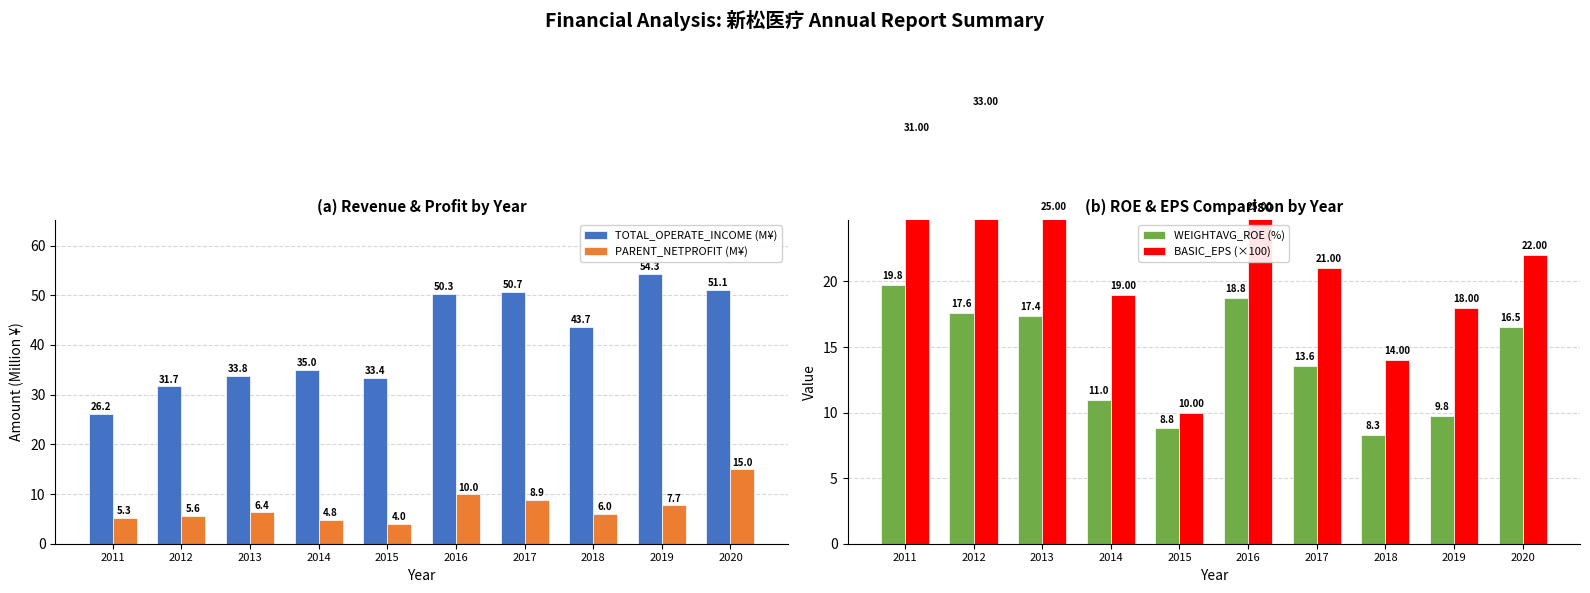

Rank the series at 2015 from highest to lowest value.

TOTAL_OPERATE_INCOME (M¥), BASIC_EPS (×100), WEIGHTAVG_ROE (%), PARENT_NETPROFIT (M¥)